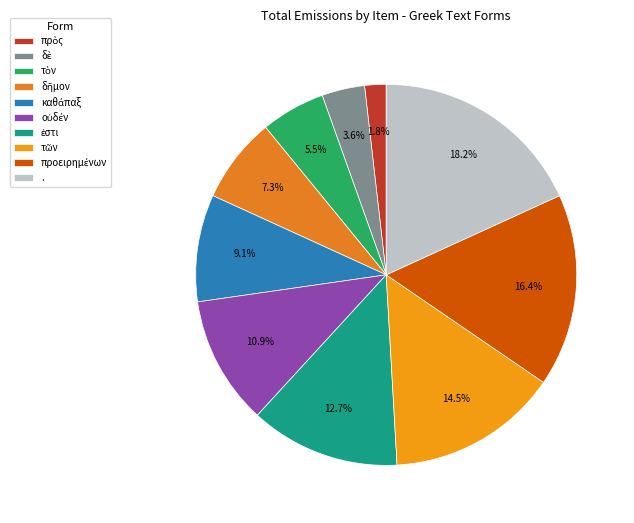

What is the largest slice in the pie chart?

.